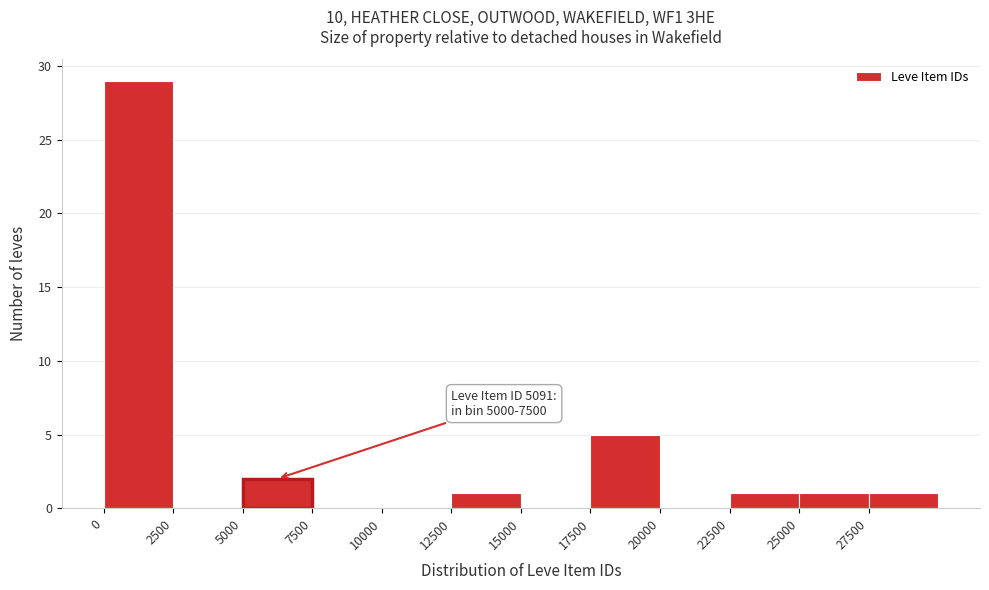

Over which range of the x-axis is the bar tallest?

0 to 2500